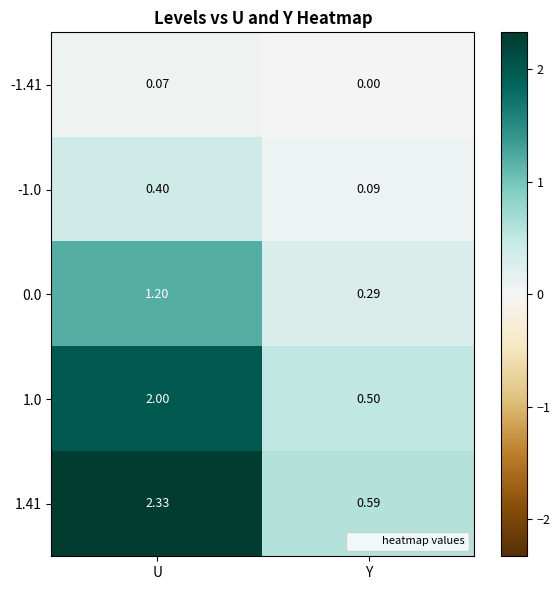

At which category is the sum across all series the highest?

U